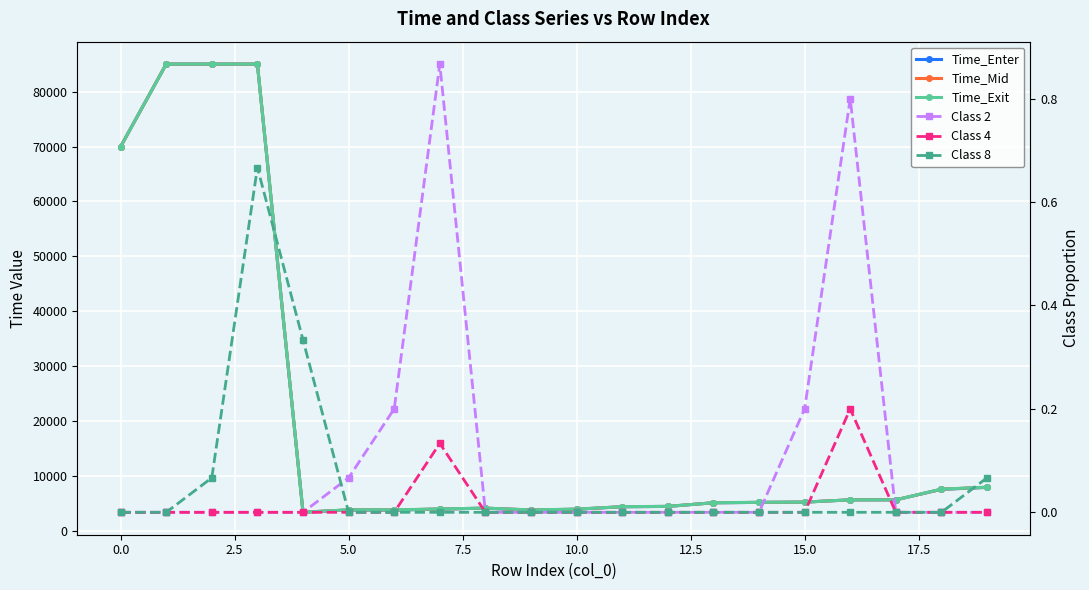

What is the label of the 2nd point from the right?

18